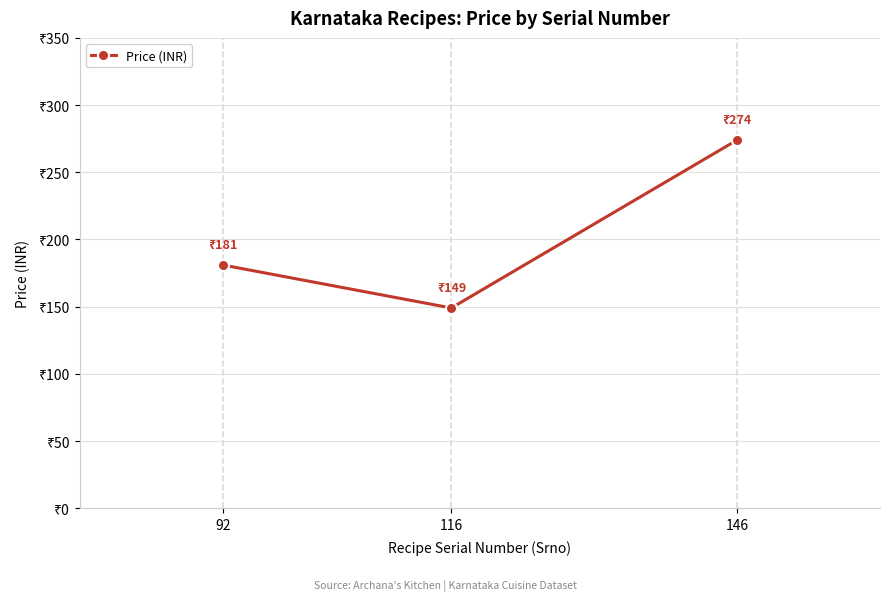

What is the change in value from 92 to 116?

-32